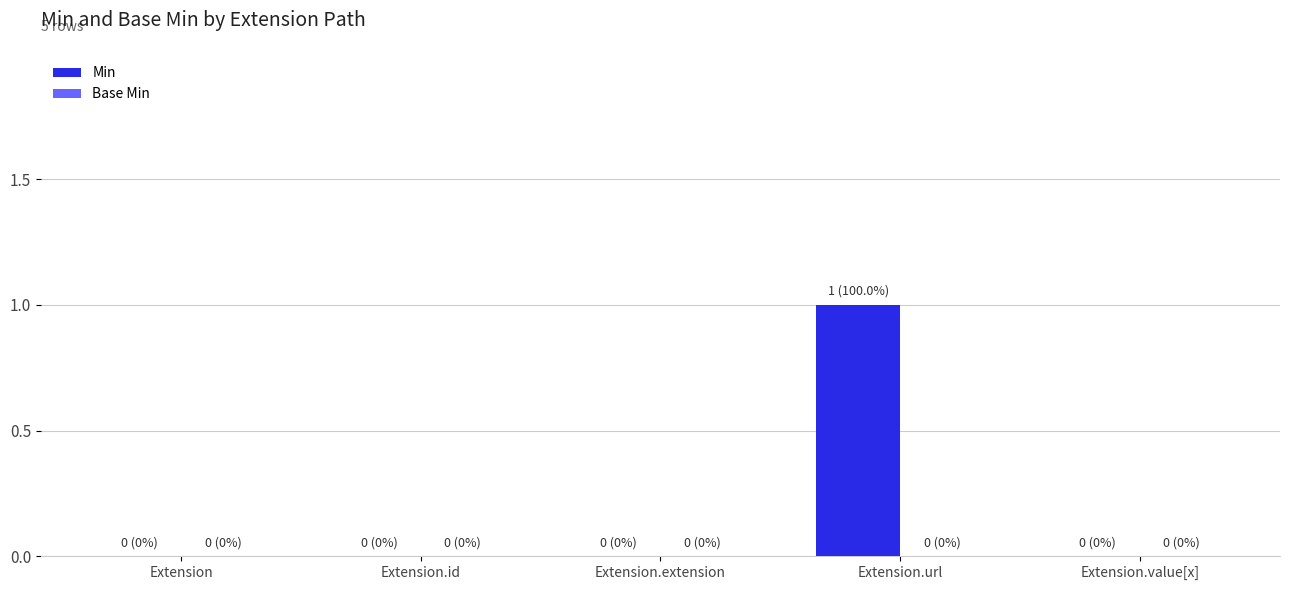

What is the greatest value displayed?

1